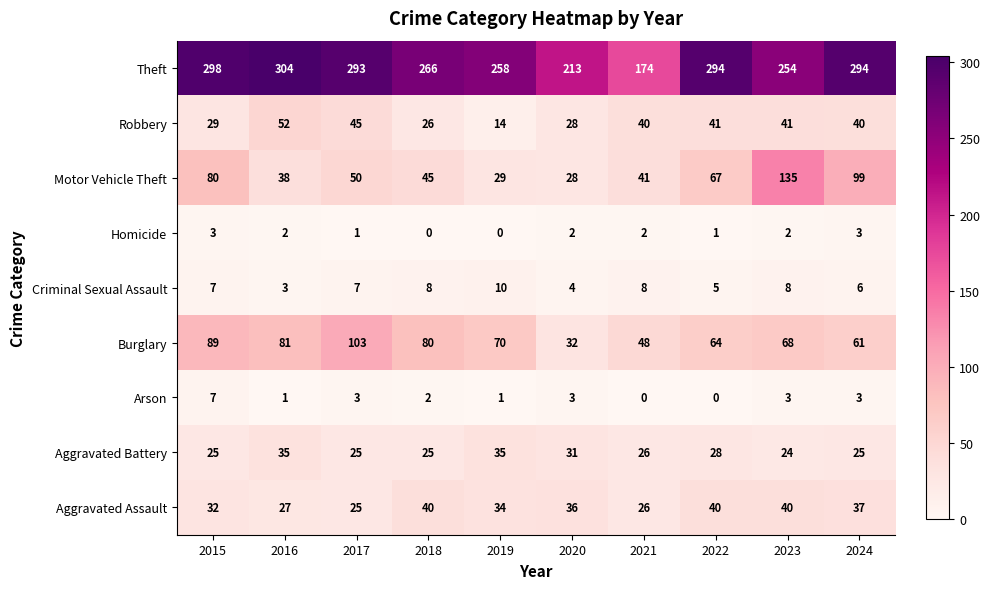

True or false: Robbery has a value of 34 at 2016.

False